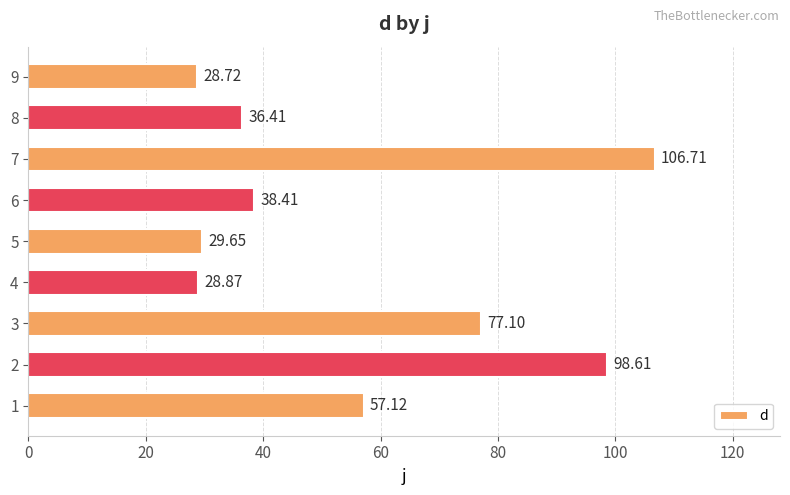

What is the ratio of the value at 6 to the value at 4?

1.3